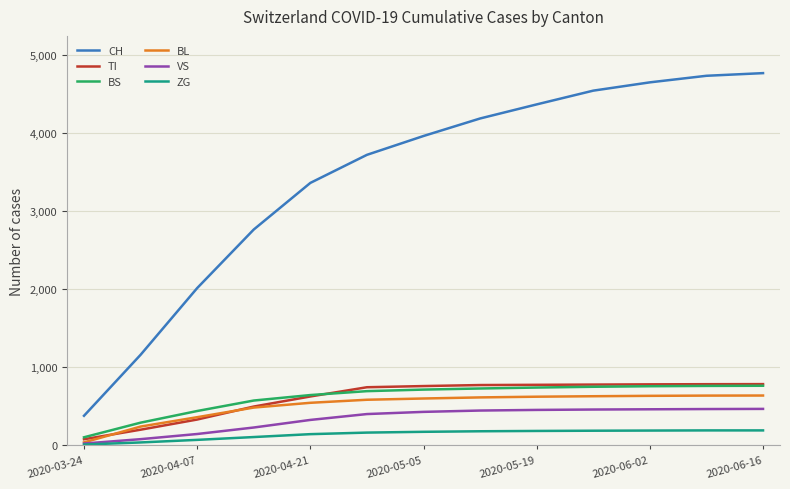

Which series has the widest spread of values?

CH